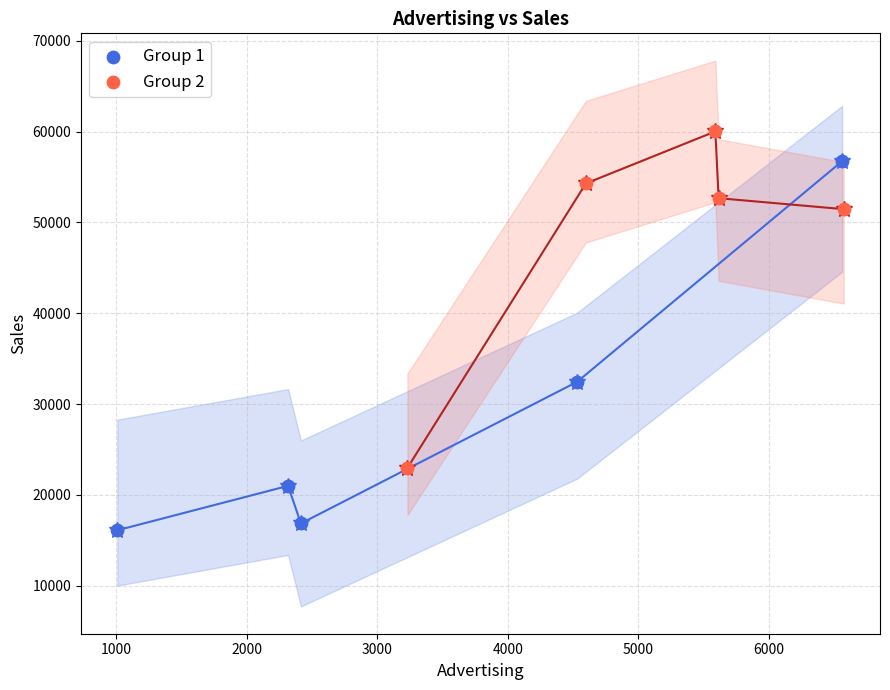

Which series contains the highest Y value?

Group 2